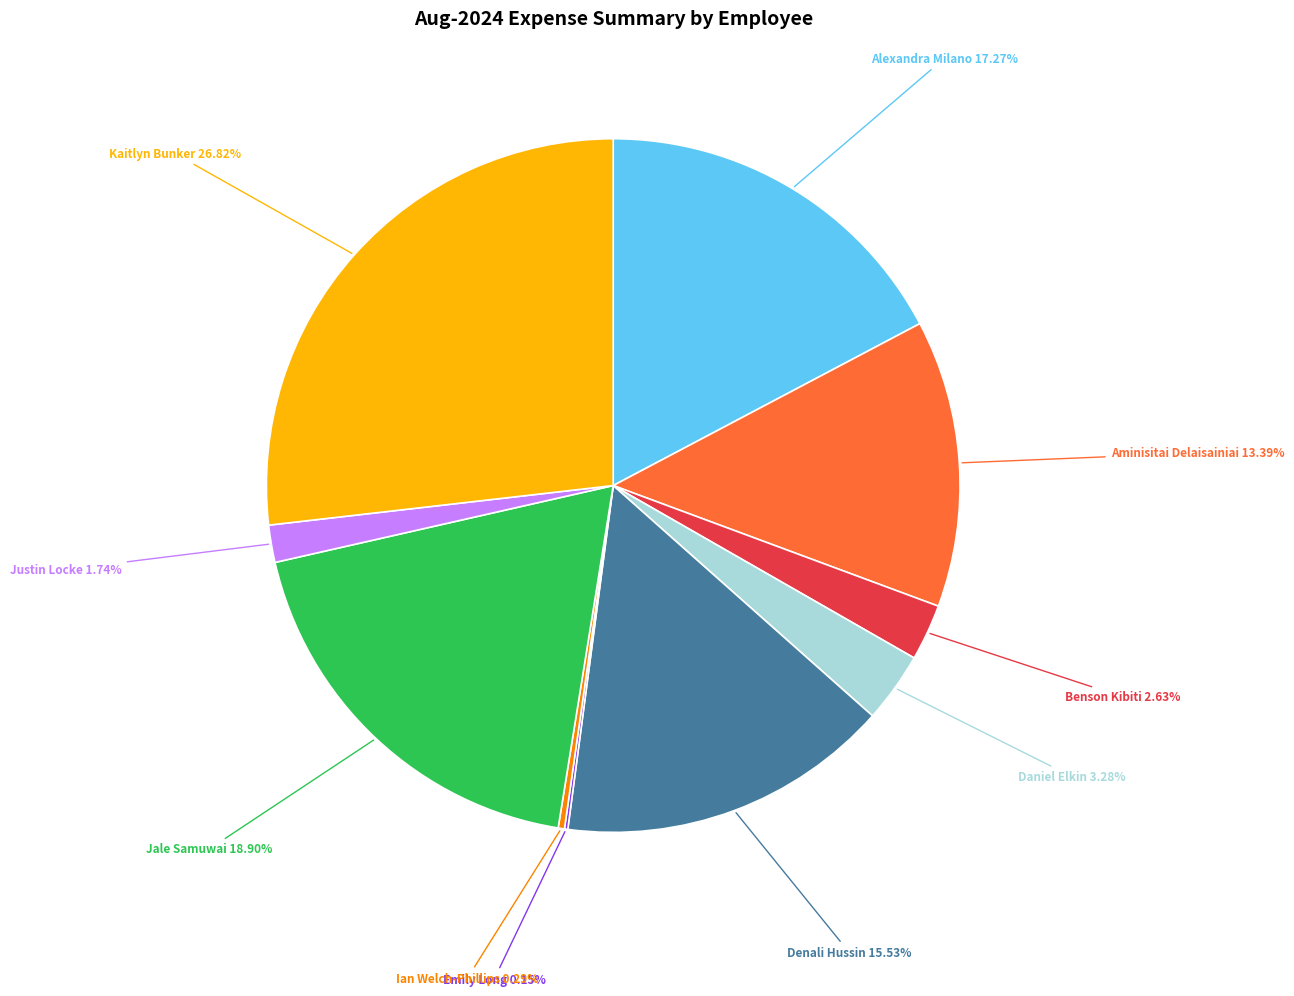

Does any single category account for the majority?

No